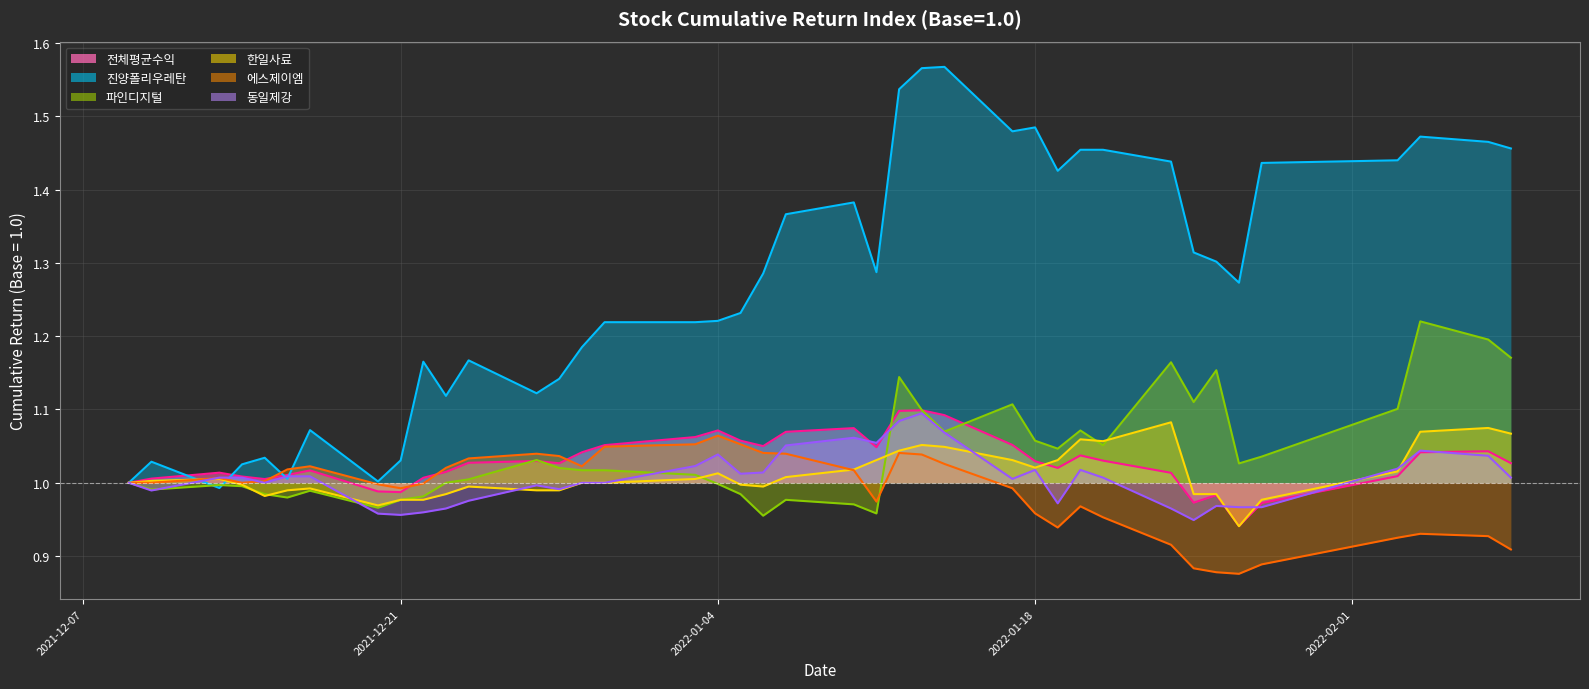

What is the label of the 34th point from the left?

2022-01-26